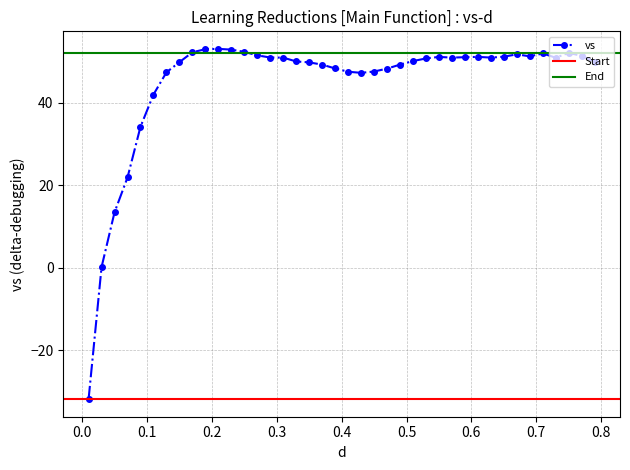

What is the difference between the maximum and minimum values?

84.8